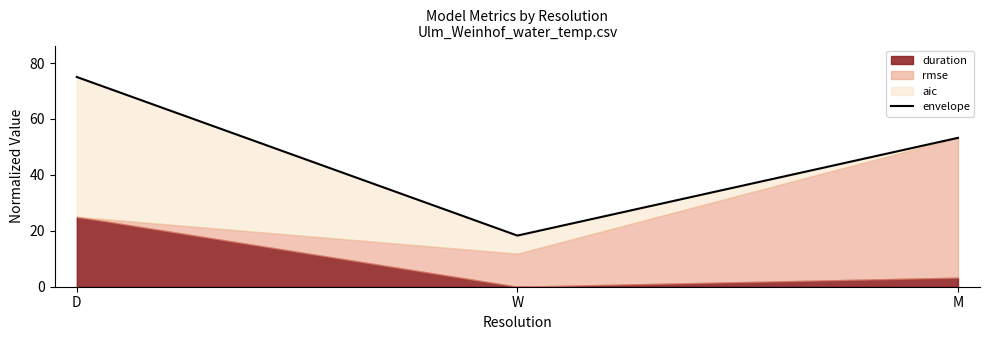

Is it true that the value at D is 75.0?

True